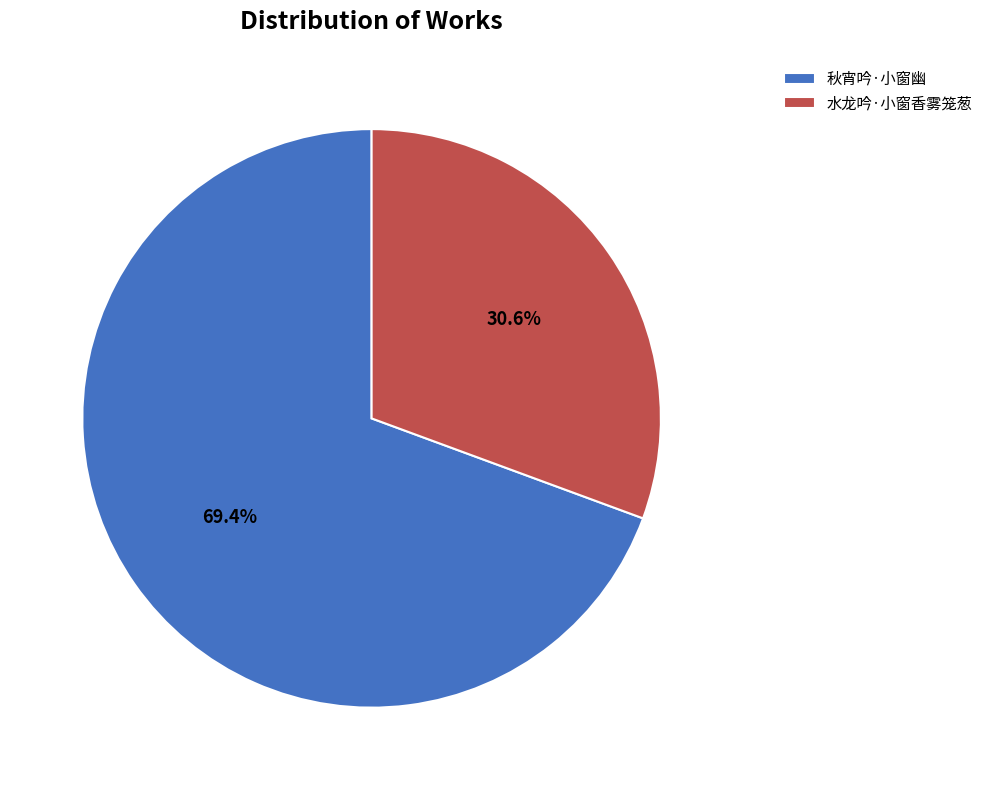

Is there any slice that represents more than half of the pie?

Yes